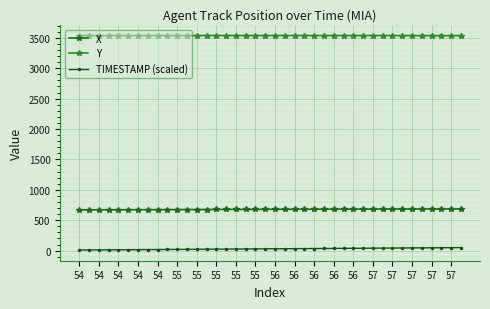

What are all the series names shown in the legend?

X, Y, TIMESTAMP (scaled)